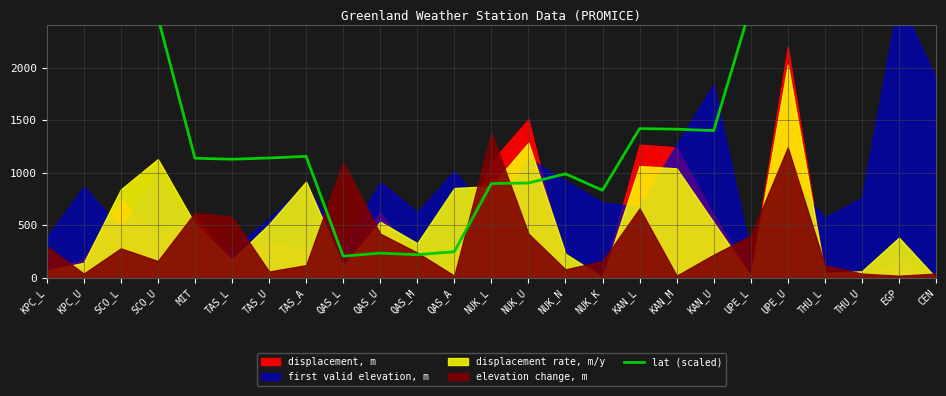

How many values exceed 1400?

13